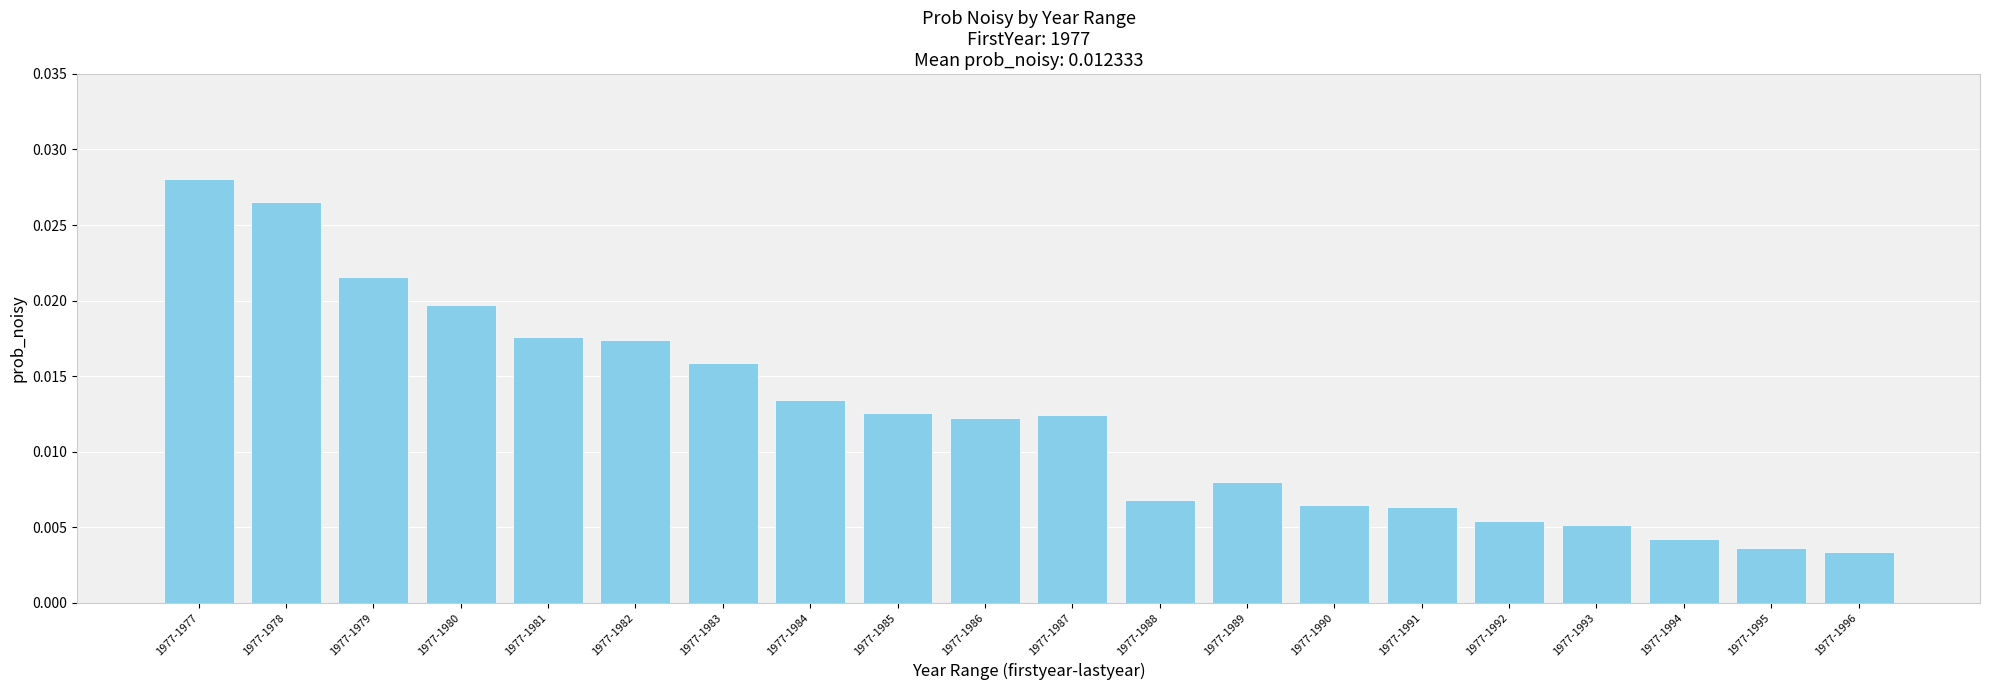

How many values are between 0 and 1?

20